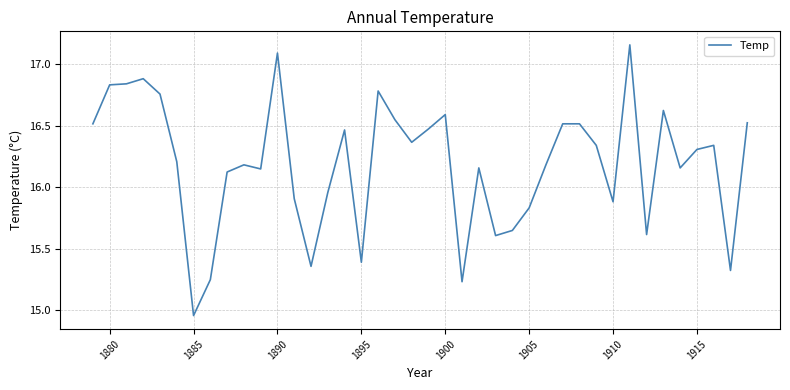

Does the chart have visible grid lines?

Yes